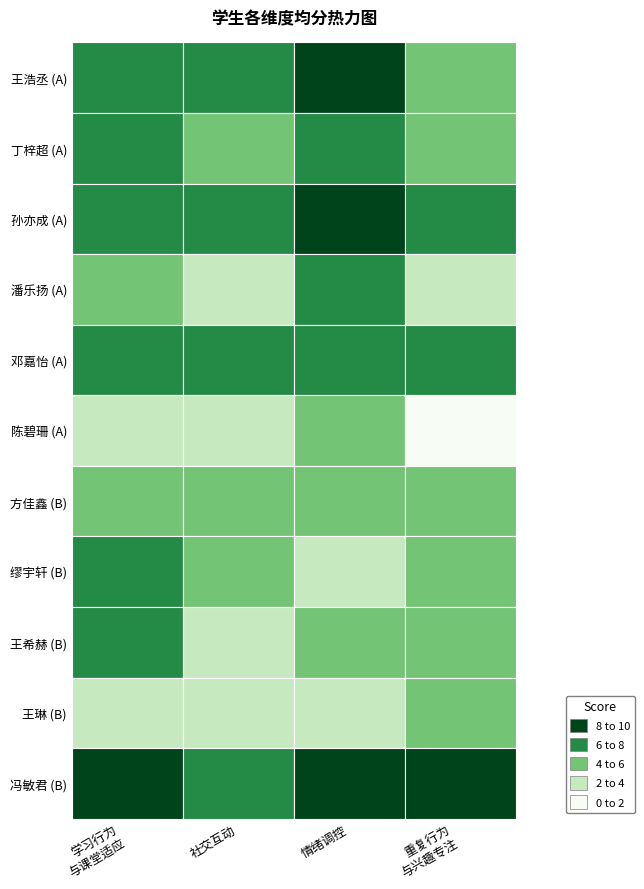

Count the 孙亦成 values in the range 6 to 8.

3